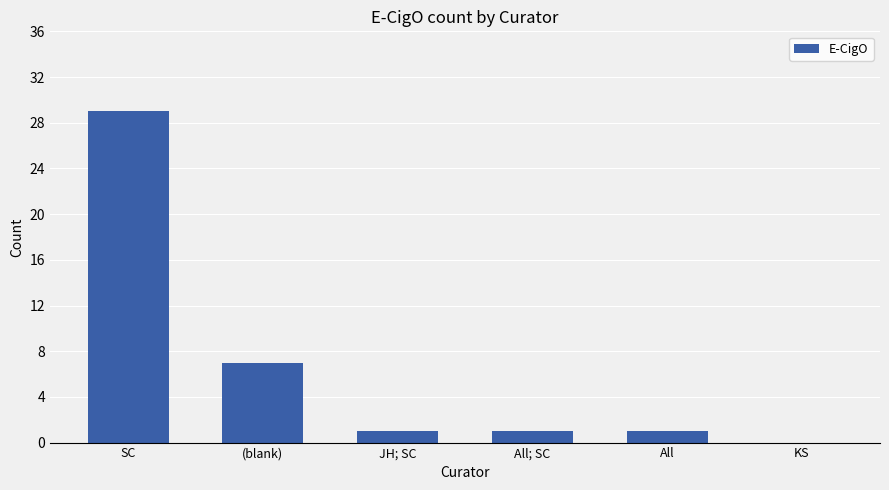

Which label corresponds to the largest value in the chart?

SC